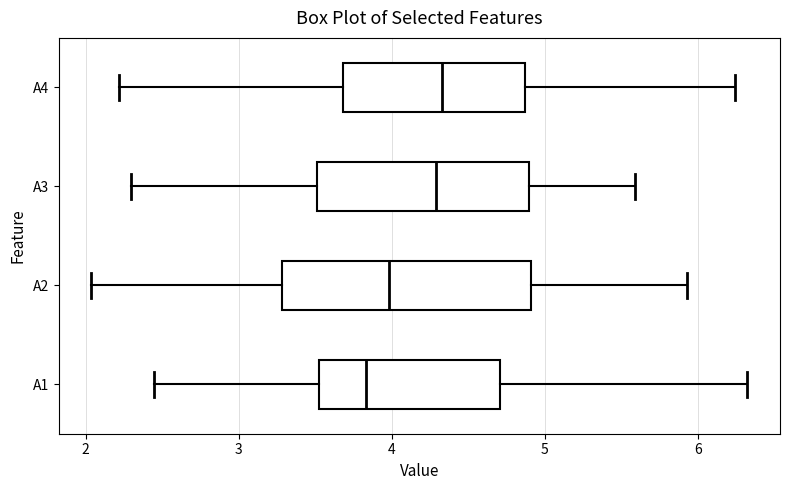

Reading bottom to top, read every box against the x-axis: the position of its median line, the range the box covers, and the ends of its whiskers. The values are not printed on the chart, so give them approximately, as read against the axis.

A1: median 3.8, box 3.5 to 4.7, whiskers 2.4 to 6.3
A2: median 4.0, box 3.3 to 4.9, whiskers 2.0 to 5.9
A3: median 4.3, box 3.5 to 4.9, whiskers 2.3 to 5.6
A4: median 4.3, box 3.7 to 4.9, whiskers 2.2 to 6.2